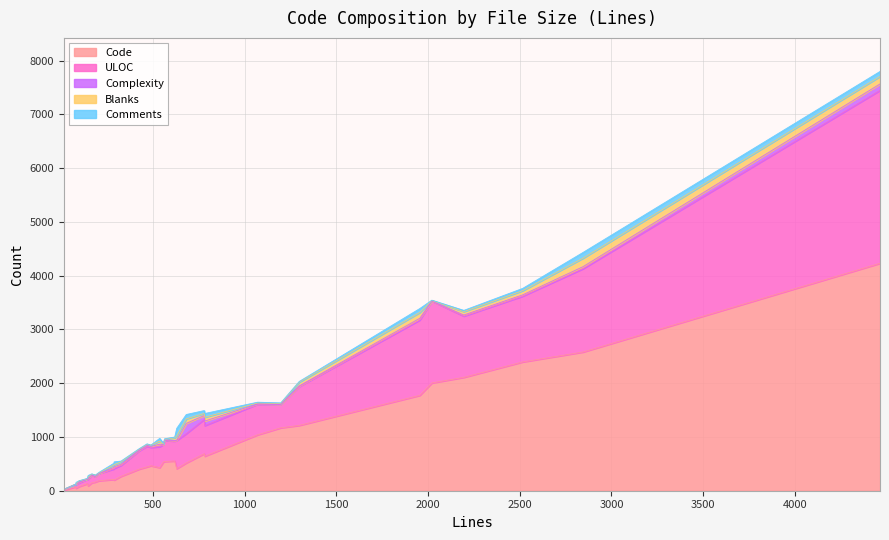

True or false: Comments has a value of 93 at 31.

True